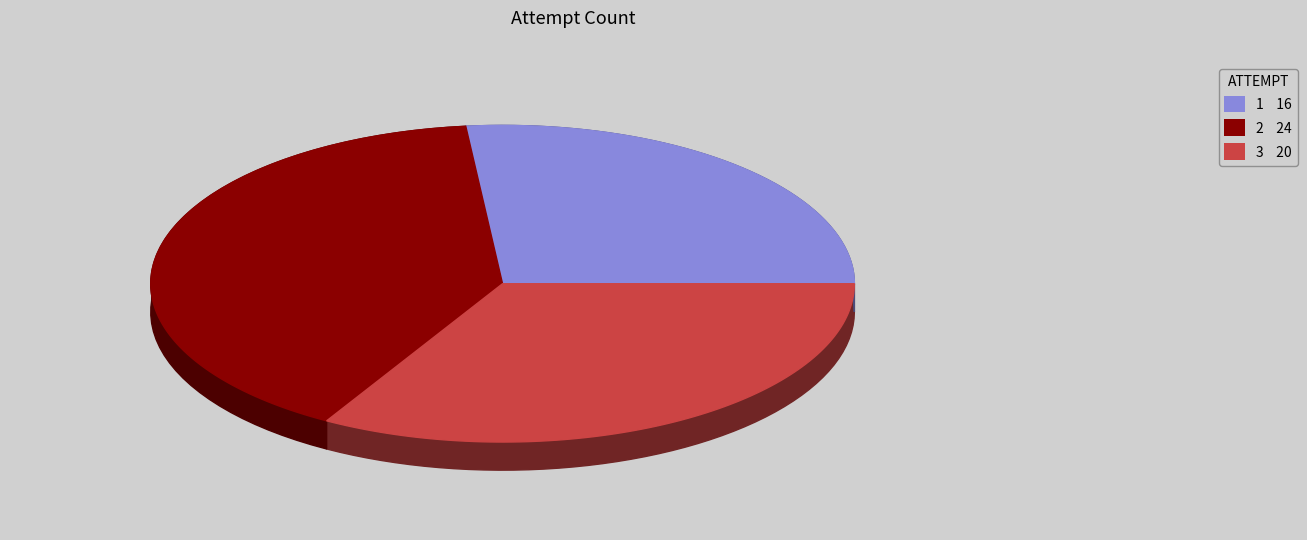

To the nearest percent, what is the difference between the largest and smallest slice percentages?

13%